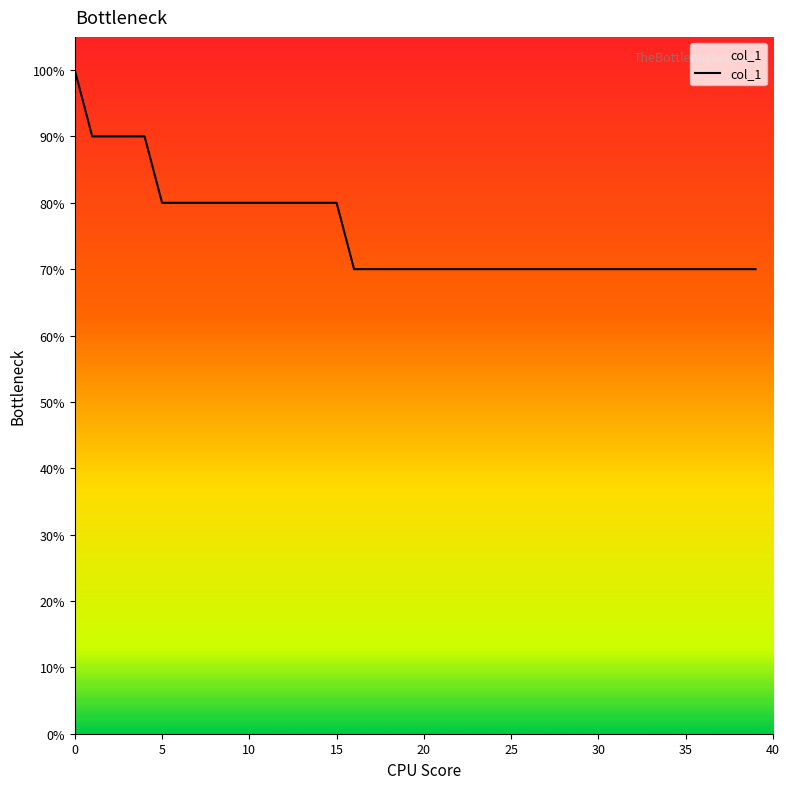

Is this an area chart (filled region under the line)?

Yes